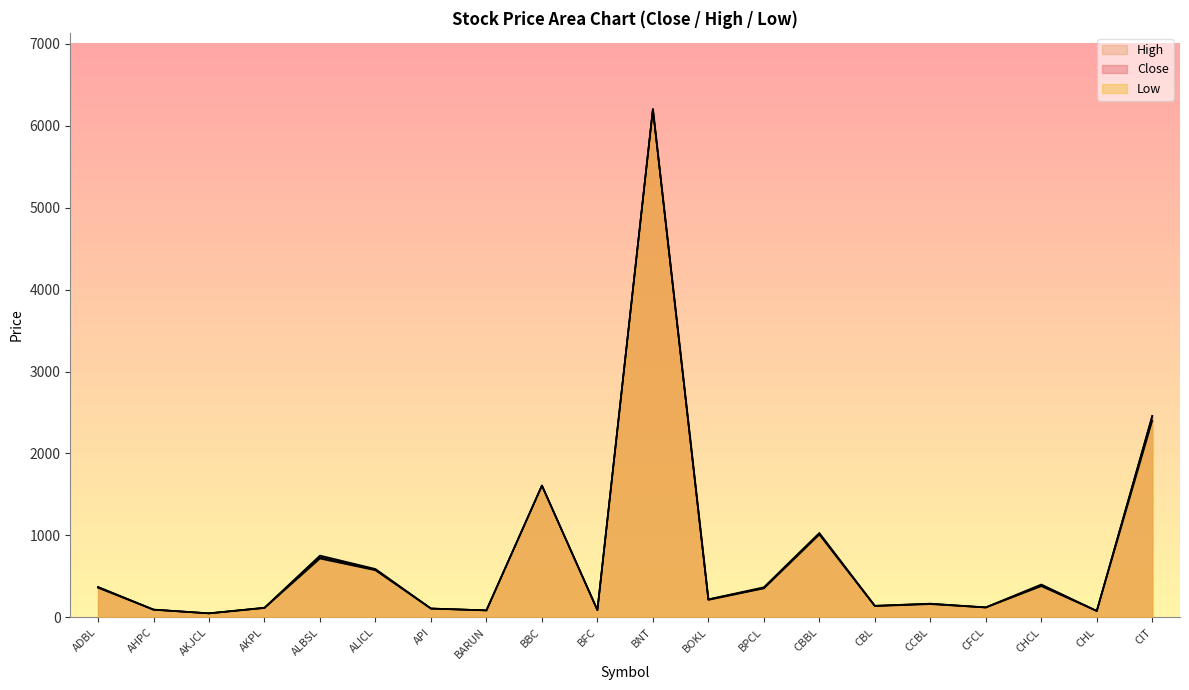

What is the label of the 4th point from the right?

CFCL